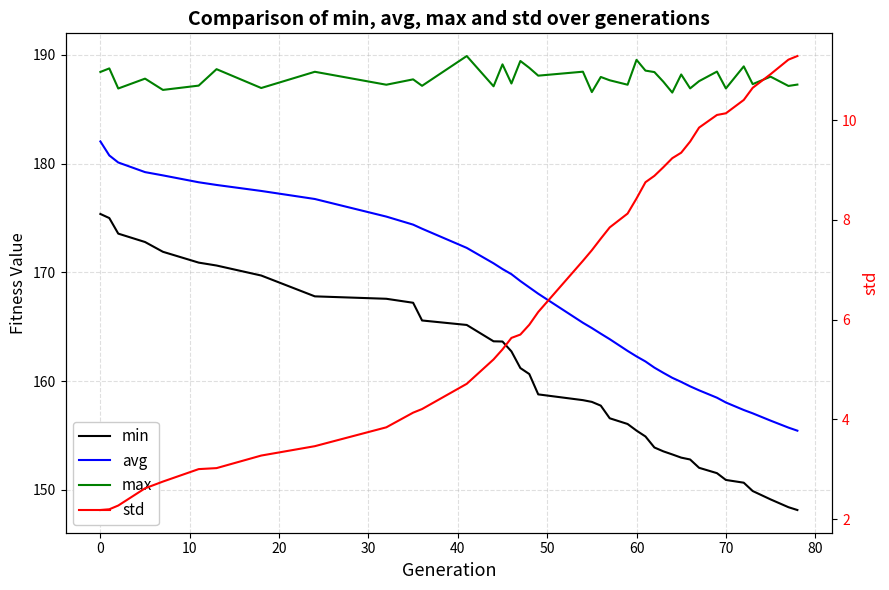

What is the minimum value shown in the chart?

2.2